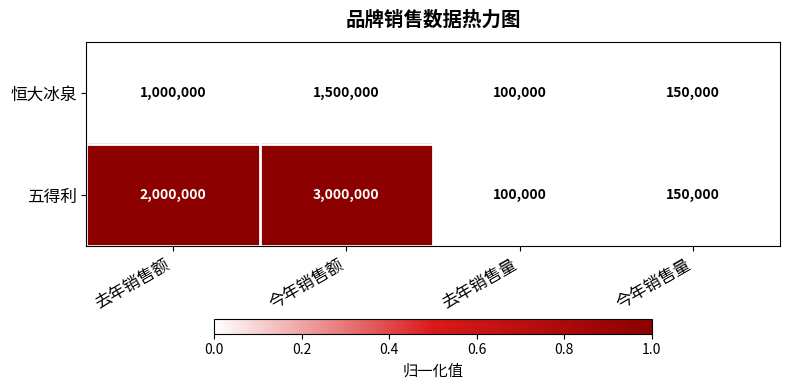

What is the spread (max minus min) of values at 去年销售额?

1000000